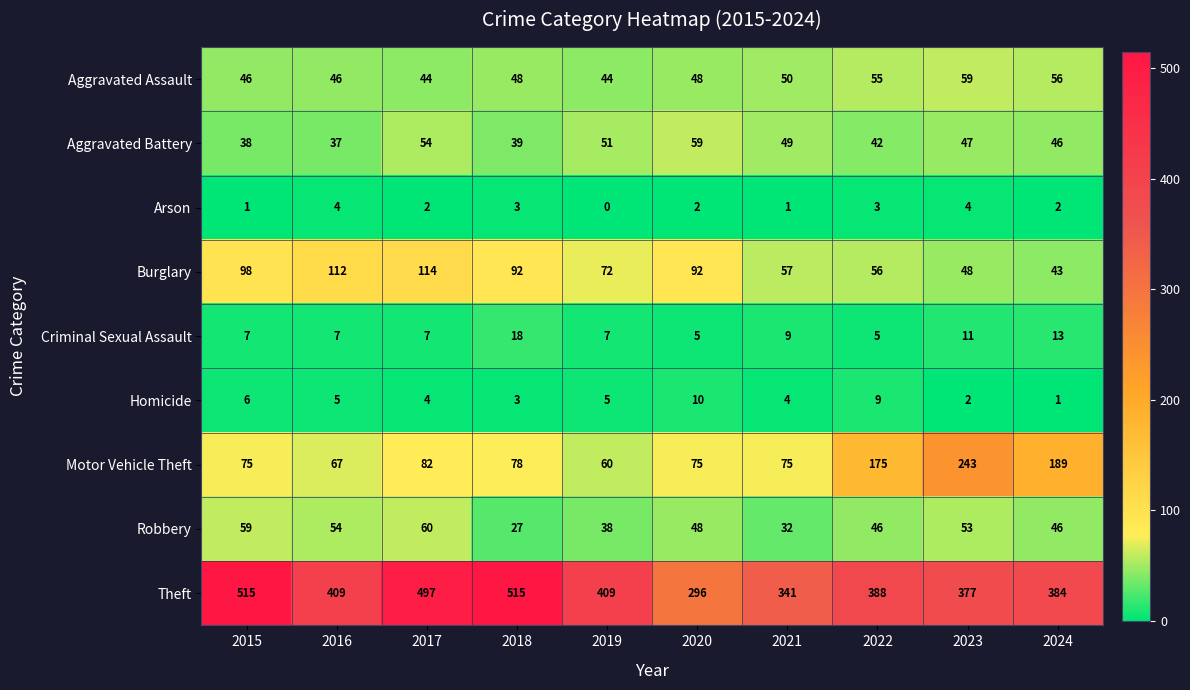

How many values in the Aggravated Battery series are below 47?

5